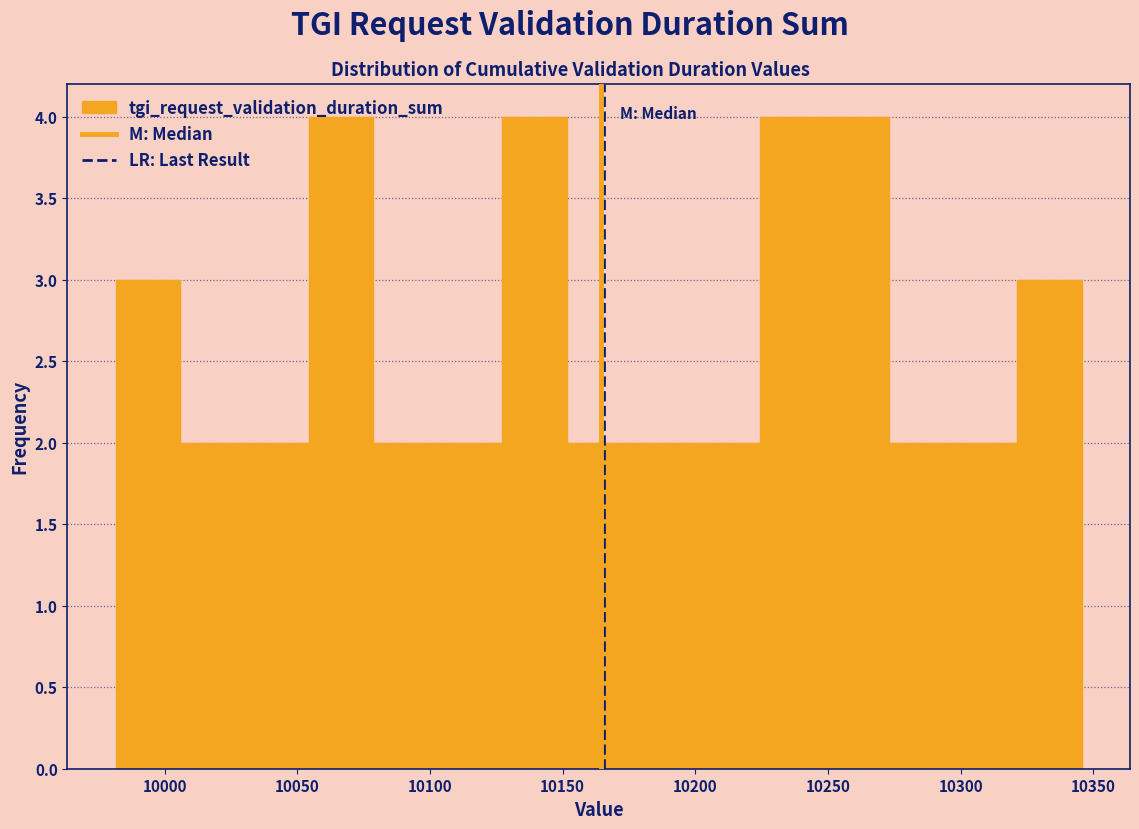

Reading left to right, list every bar in this chart as the range it spans on the x-axis followed by its height. Neither the bar edges nor the heights are printed on the chart, so give them approximately, as read against the axes.

9980 to 10005: 3
10005 to 10030: 2
10030 to 10055: 2
10055 to 10080: 4
10080 to 10105: 2
10105 to 10125: 2
10125 to 10150: 4
10150 to 10175: 2
10175 to 10200: 2
10200 to 10225: 2
10225 to 10250: 4
10250 to 10275: 4
10275 to 10295: 2
10295 to 10320: 2
10320 to 10345: 3